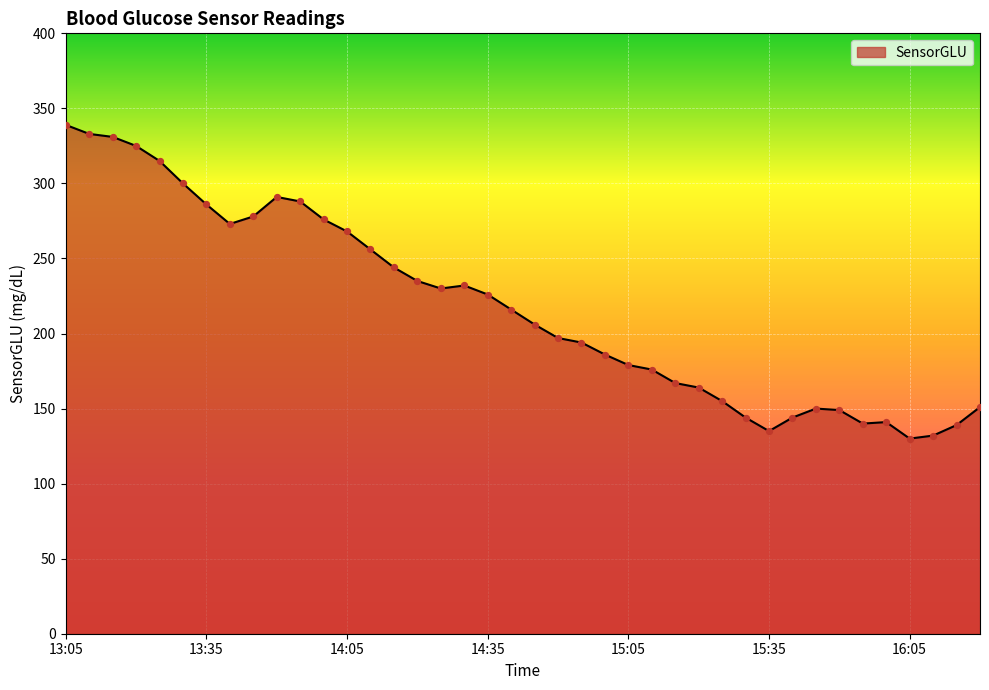

What is the smallest value displayed?

130